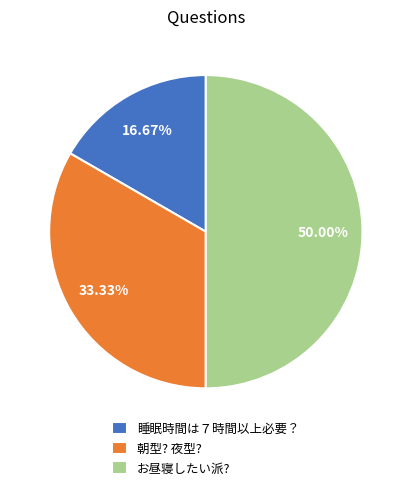

Which slice is the largest?

お昼寝したい派?